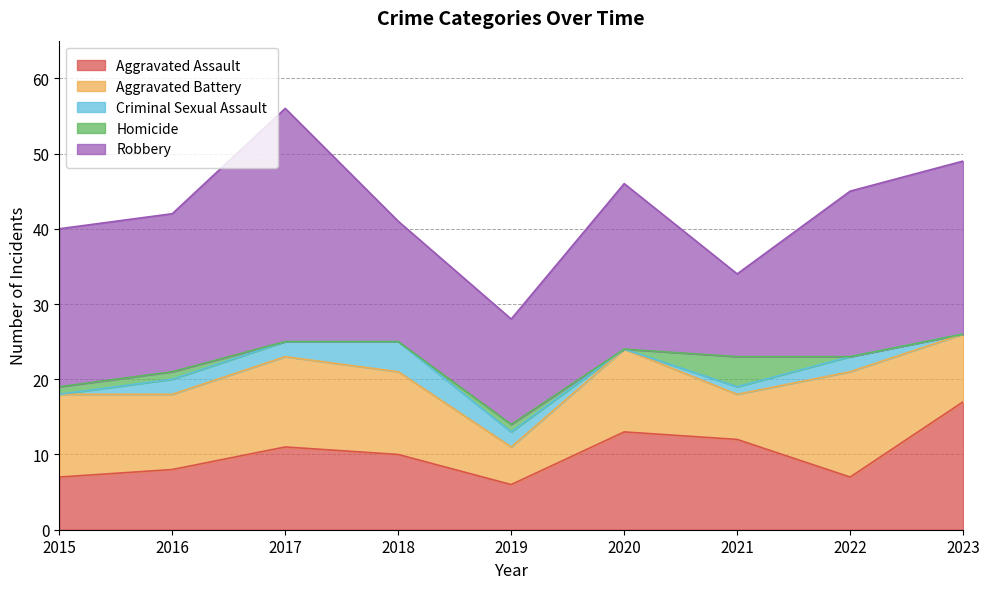

The value of Aggravated Assault at 2023 is 26. True or false?

False